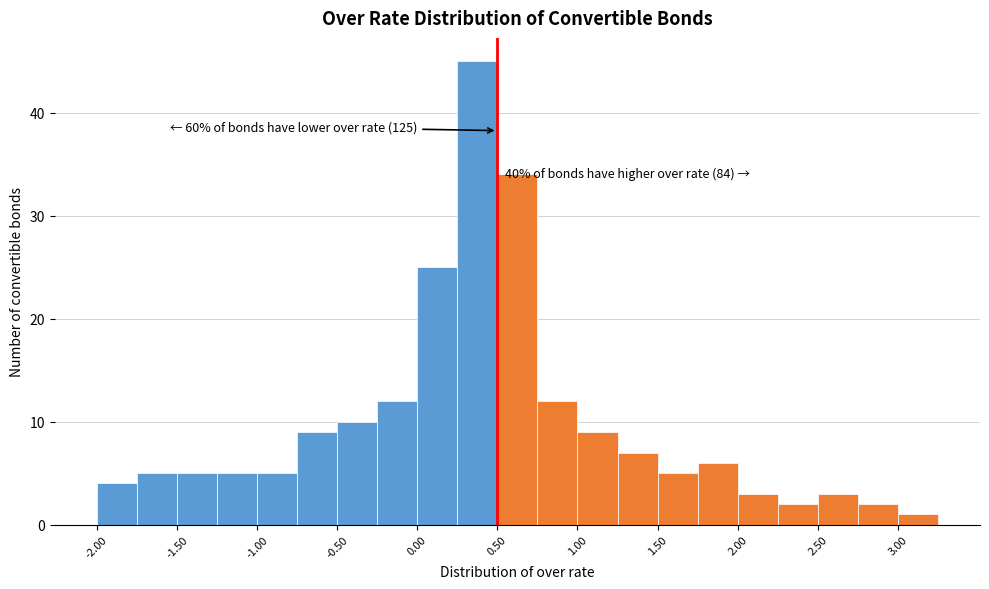

Which range on the x-axis has the tallest bar?

0.25 to 0.50